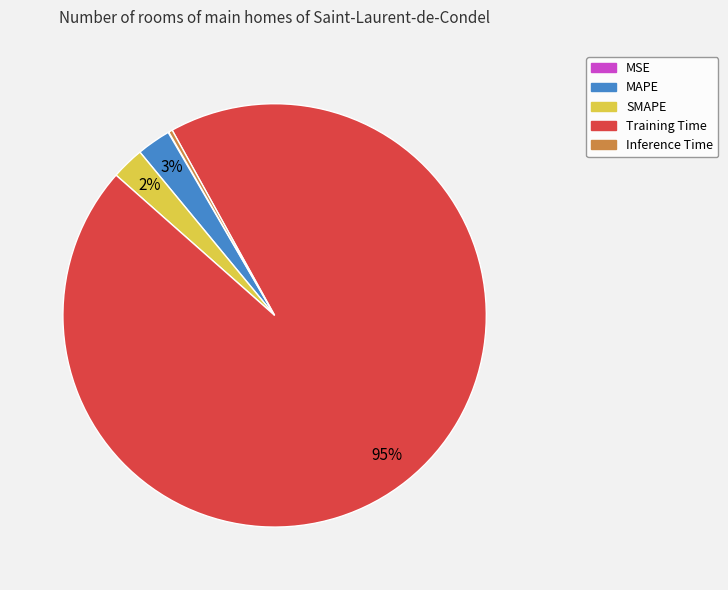

Is it true that Training Time is 99% of the pie?

False